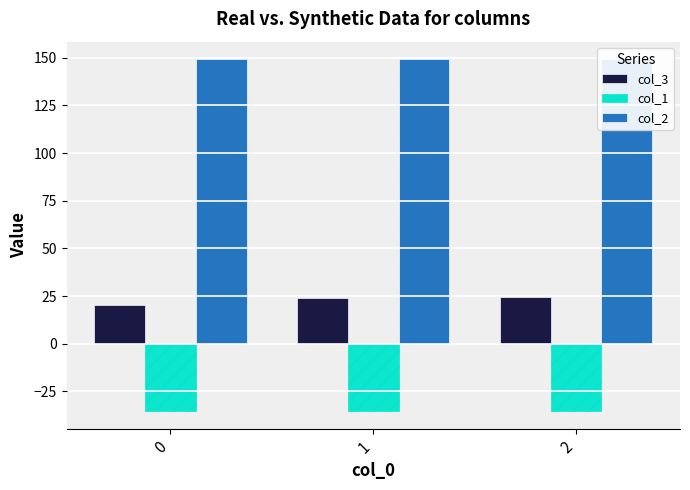

Reading right to left, extract all data points from this chart.

col_3: 24.7	23.7	20.5
col_1: -35.4	-35.4	-35.4
col_2: 149.2	149.2	149.2